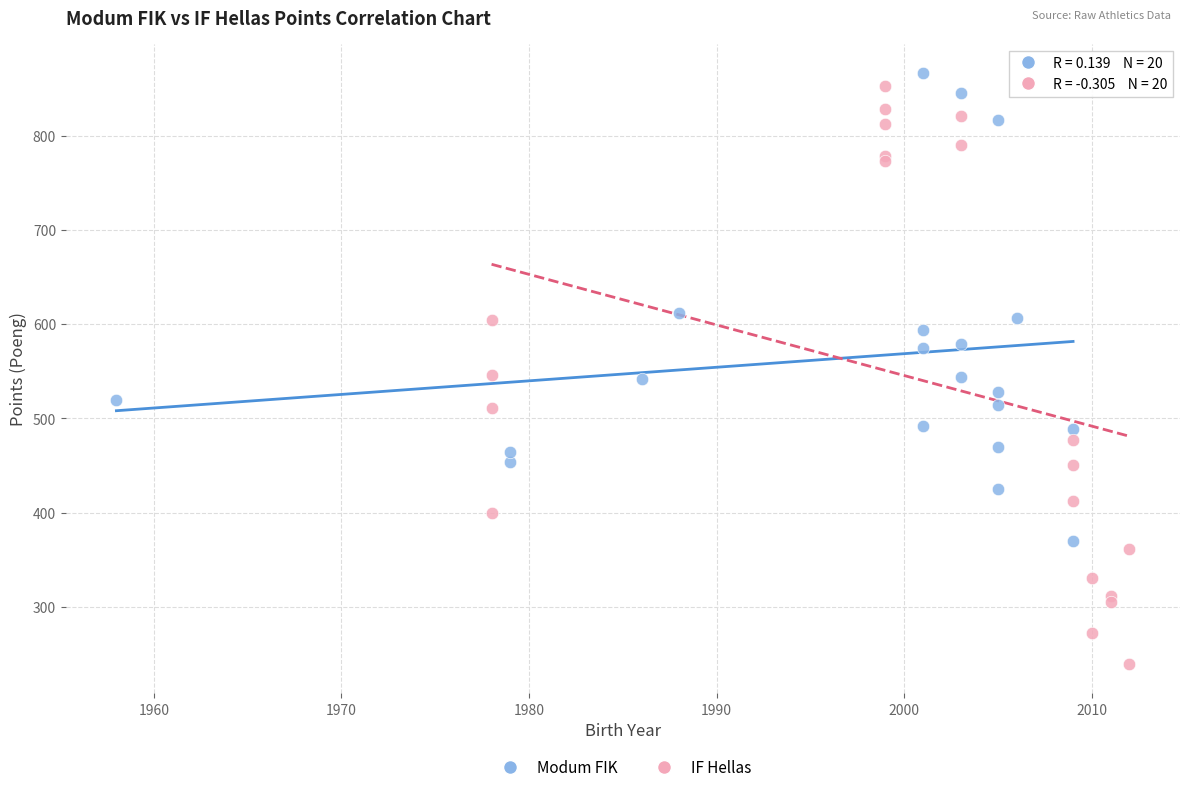

Which series contains the highest Y value?

Modum FIK